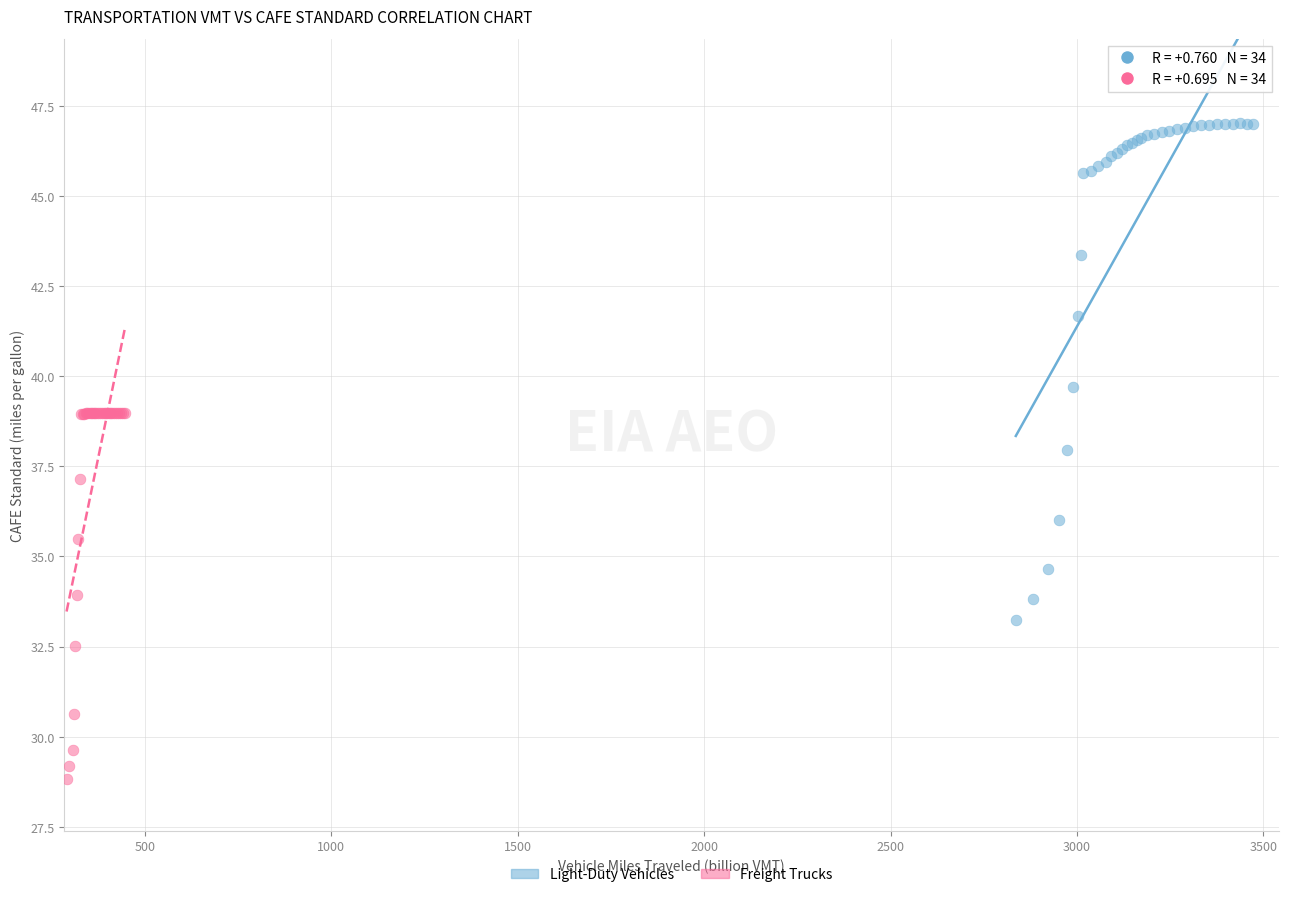

Which series reaches the maximum Y coordinate?

Light-Duty Vehicles